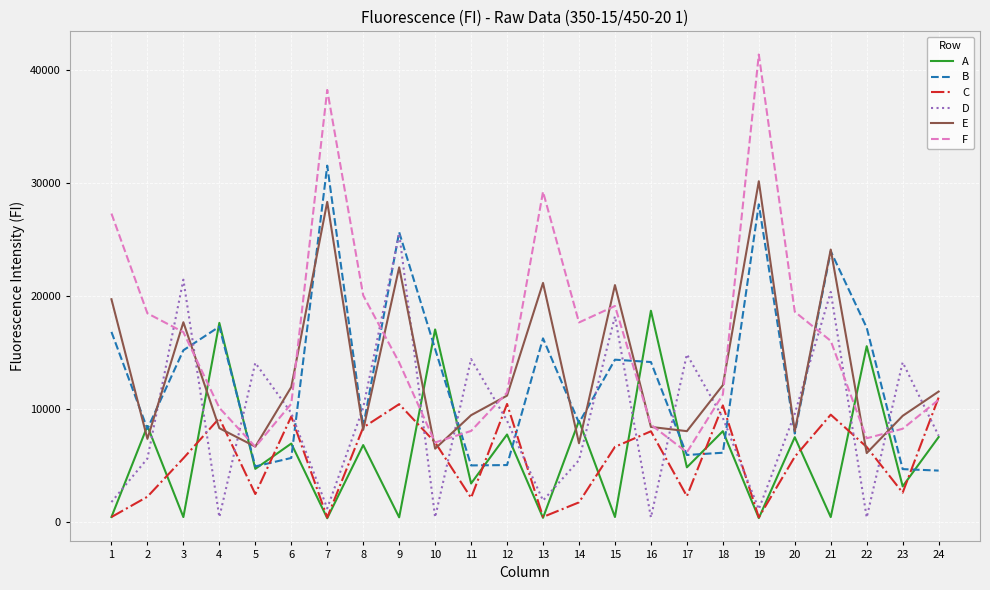

Is the value of A at 19 greater than the value of B at 24?

No